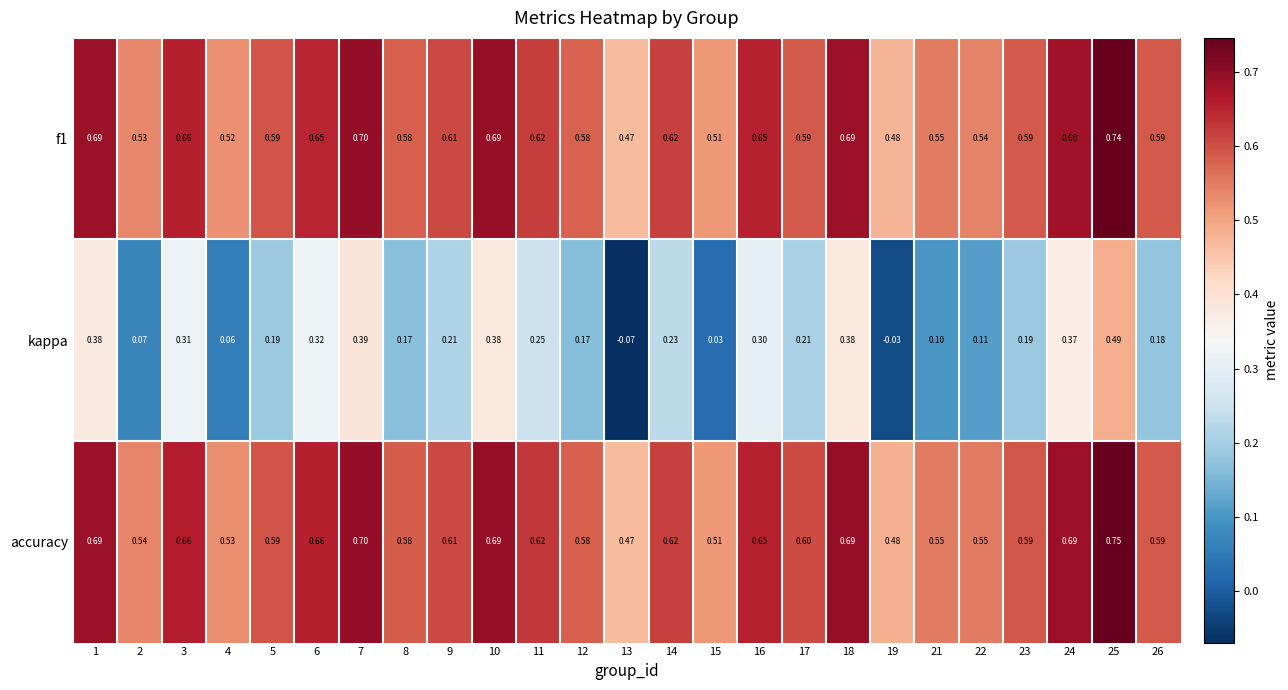

At which category is the sum across all series the highest?

25